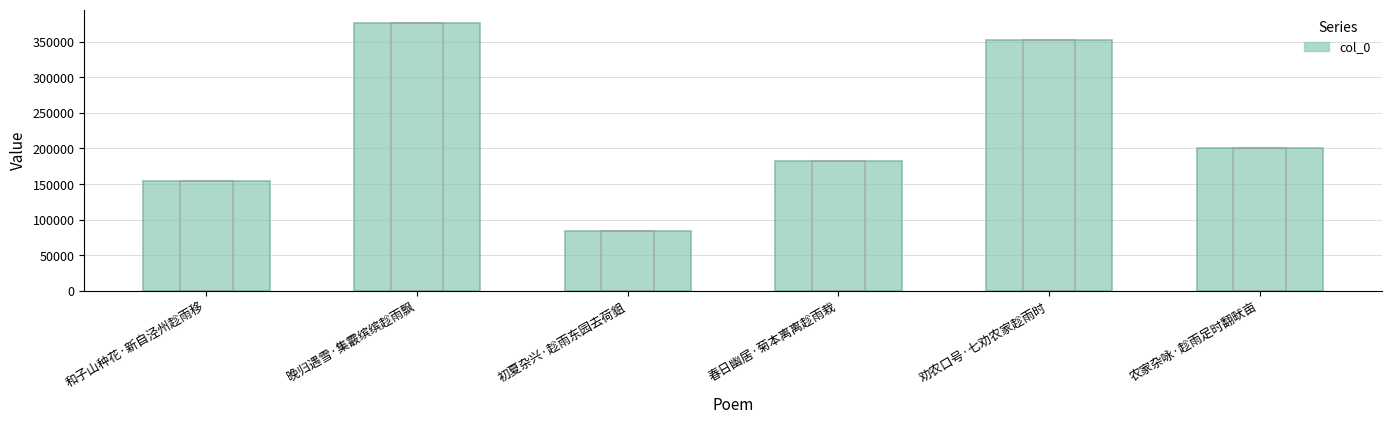

At which label does the data first exceed 200463?

晚归遇雪·集霰缤缤趁雨飘